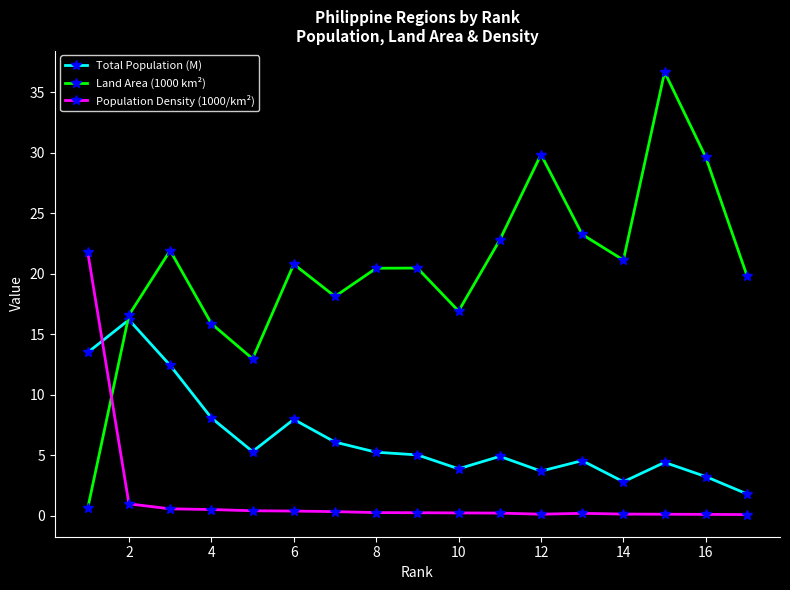

True or false: Land Area (1000 km²) has more than 1 points higher than both neighbors.

True